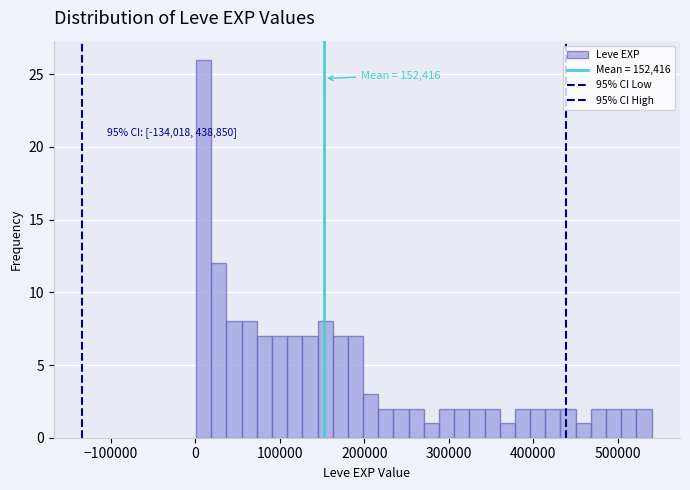

Around what value on the x-axis is the tallest bar? Give the approximate position of its centre, as read against the axis.

10000